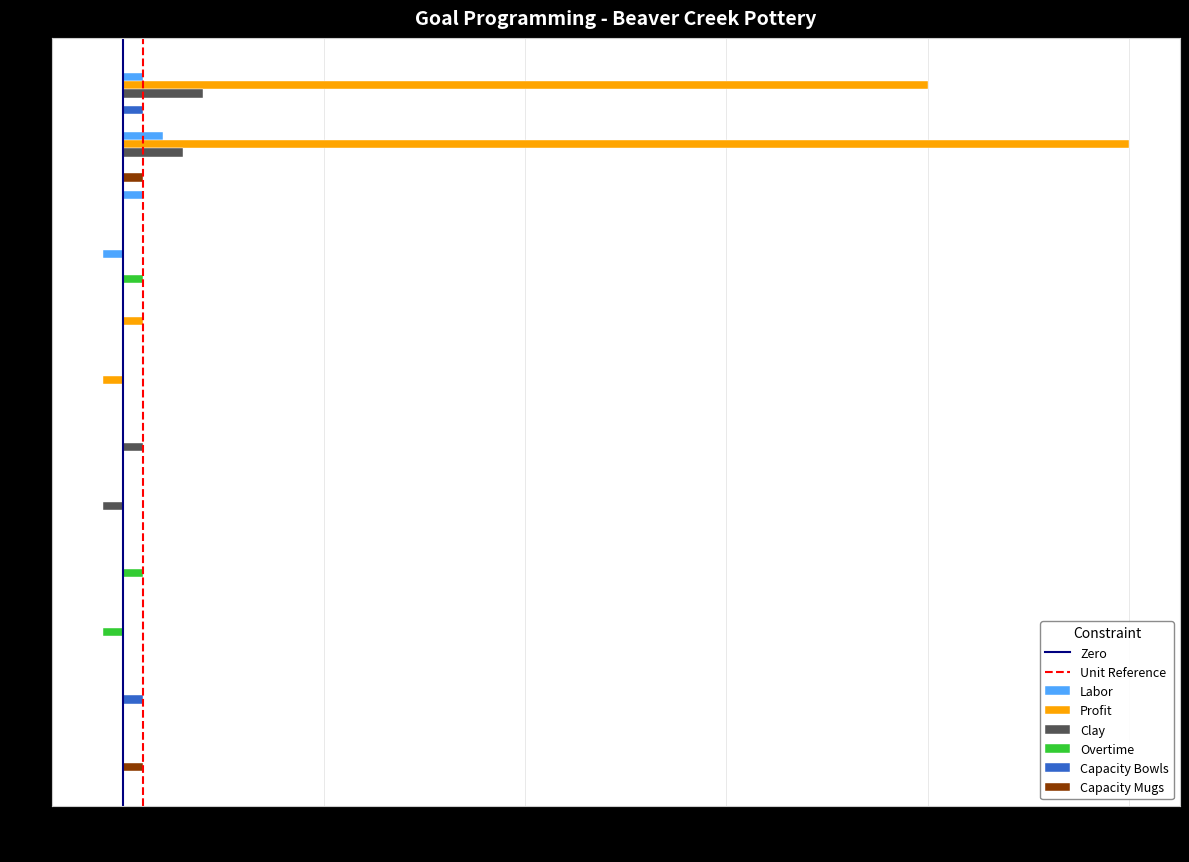

Which label corresponds to the largest value in the chart?

y